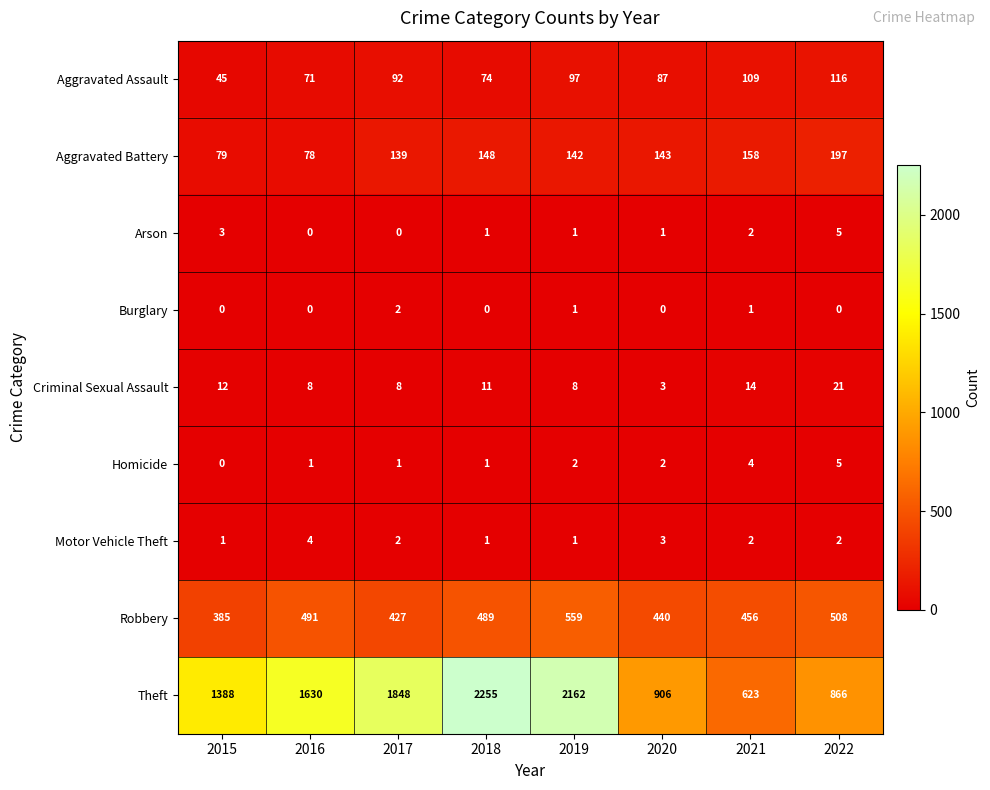

Which label corresponds to the largest value in the chart?

2018